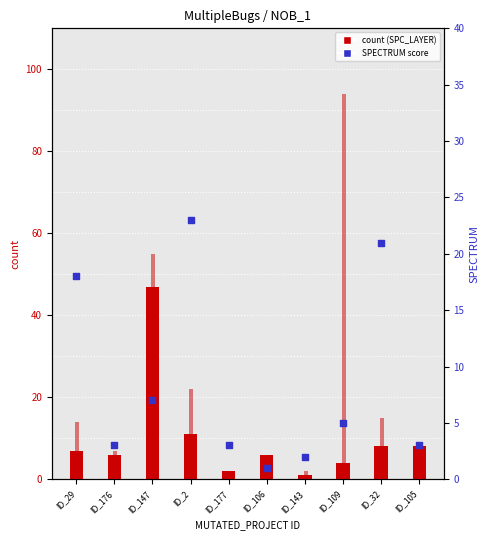

Is the value of WITHOUT_ISOLATION_F at ID_106 greater than the value of SPECTRUM at ID_2?

No